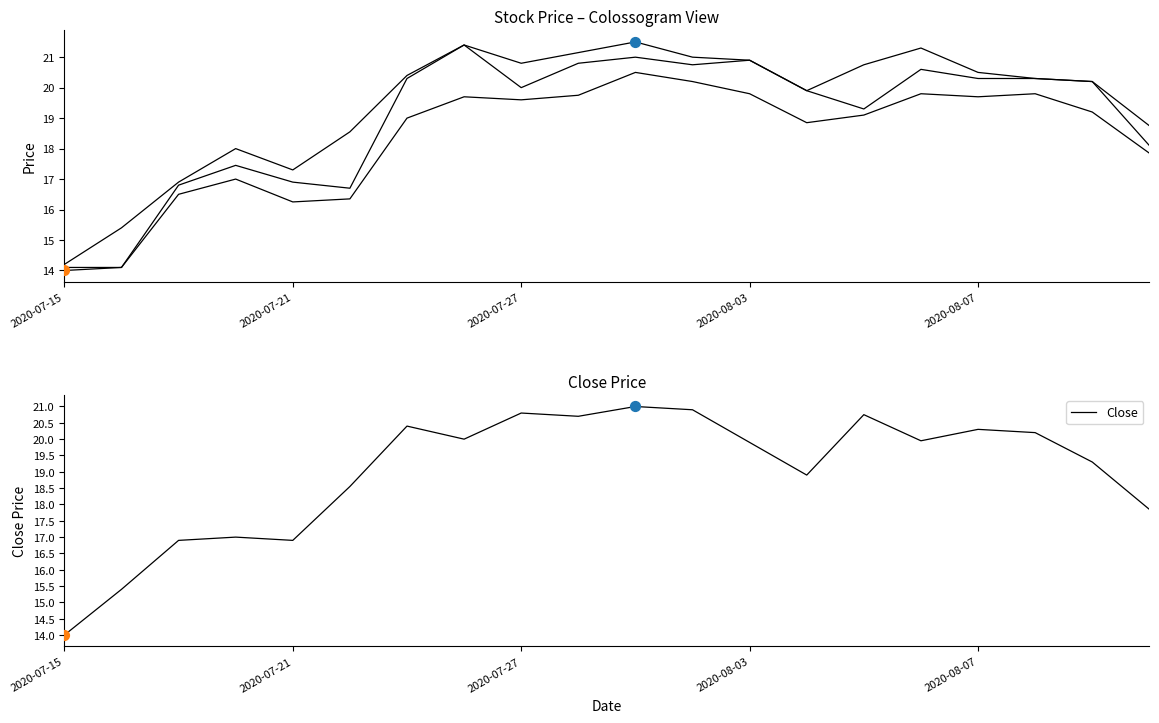

What is the total value across all series at 9?

82.4